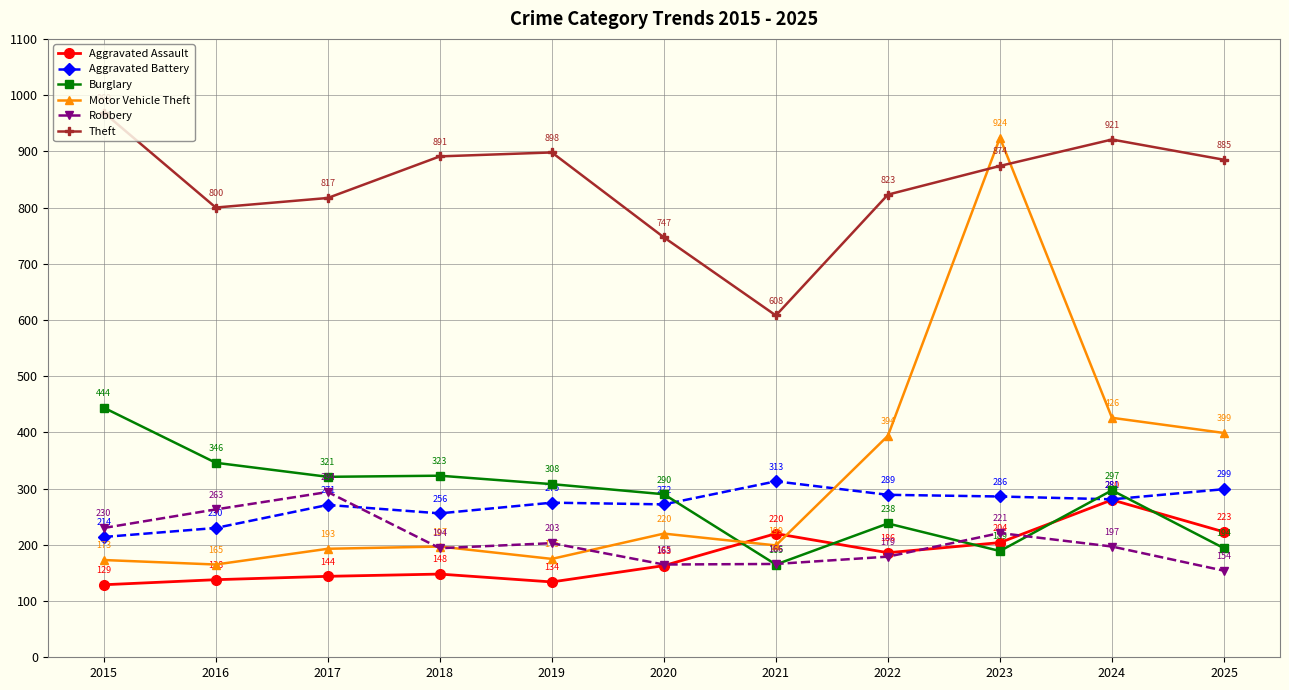

Between 2018 and 2021, which series saw the biggest shift?

Theft